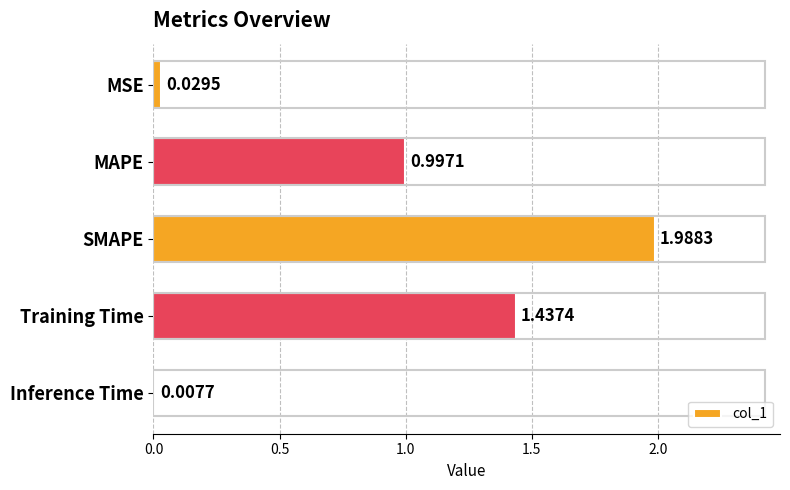

What is the sum of all values?

4.5